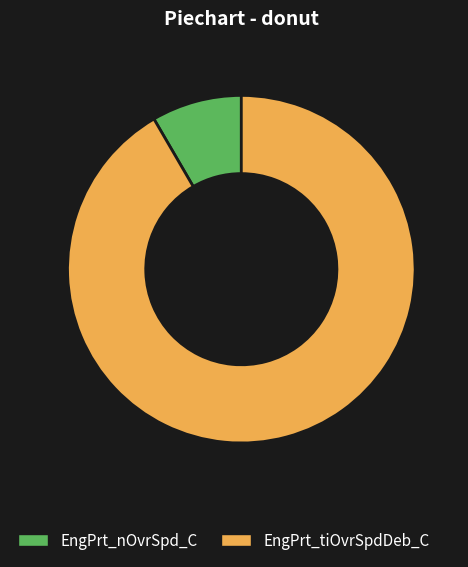

Is there any slice that represents more than half of the pie?

Yes